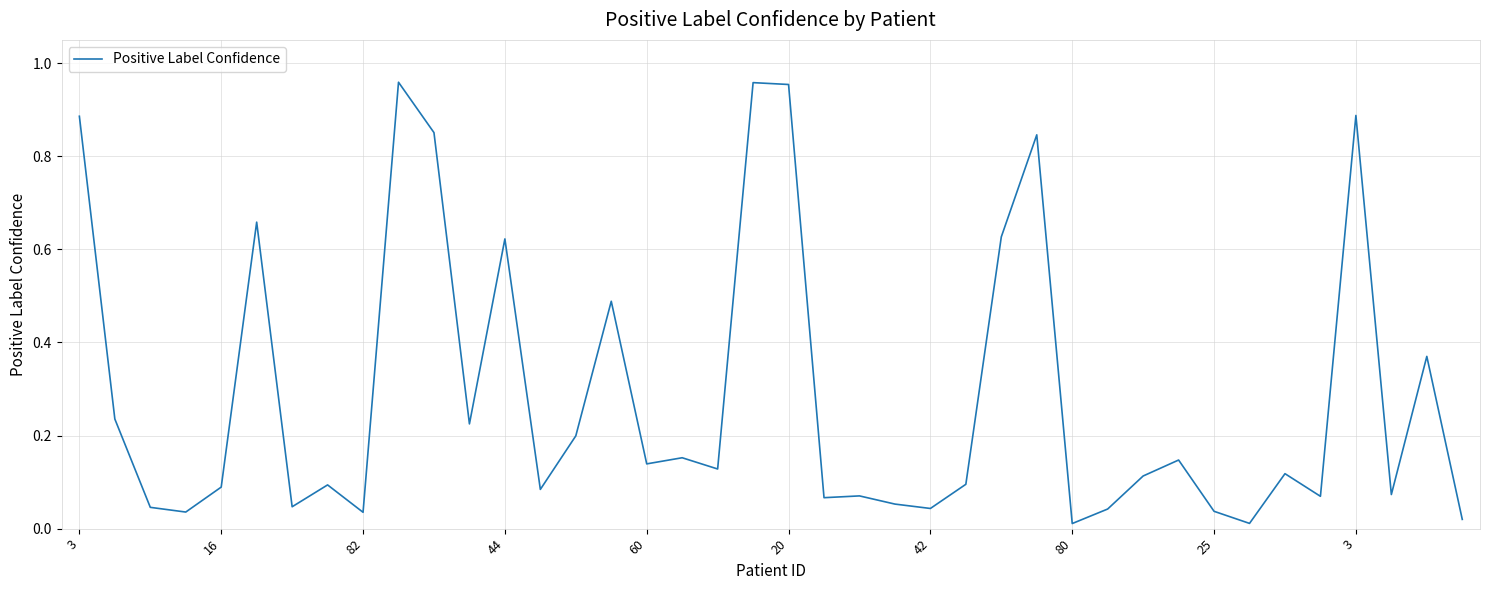

What is the greatest value displayed?

1.0